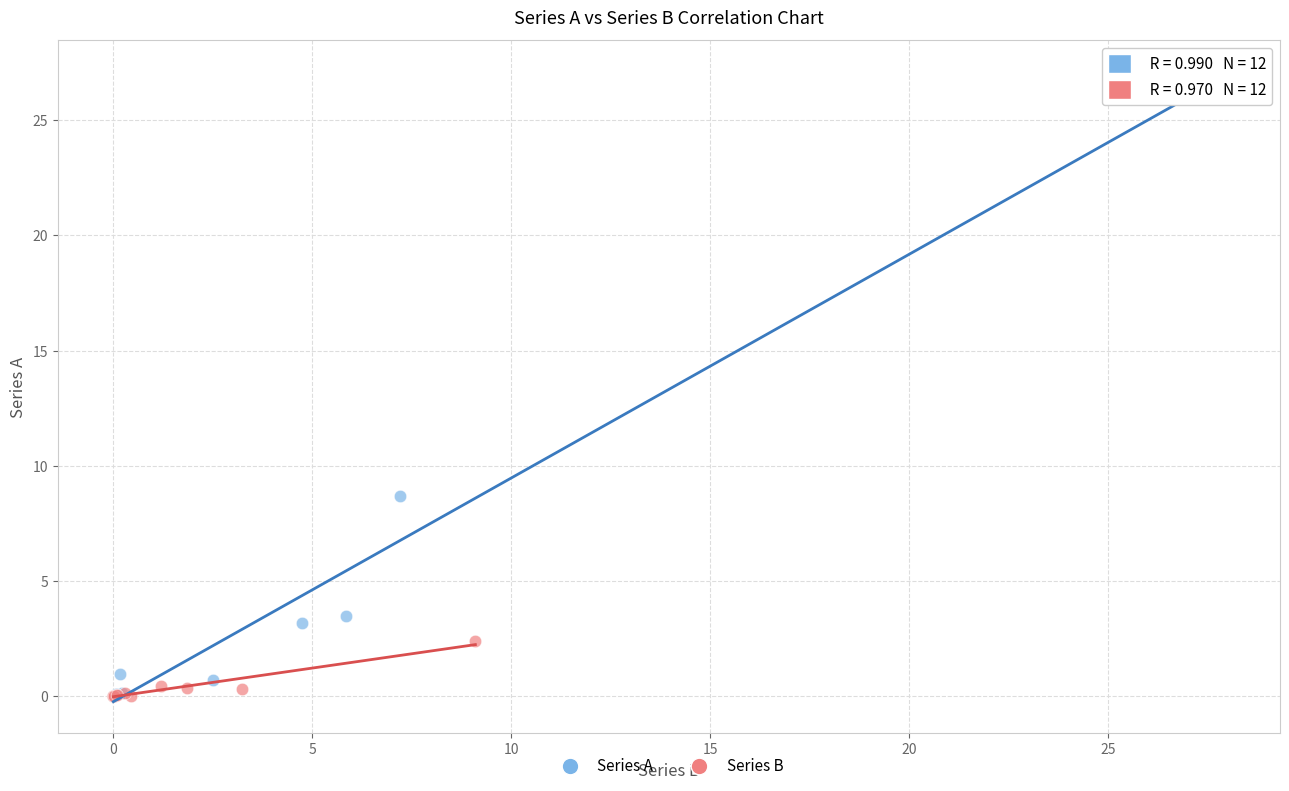

Which series has the widest spread of Y values?

Series A